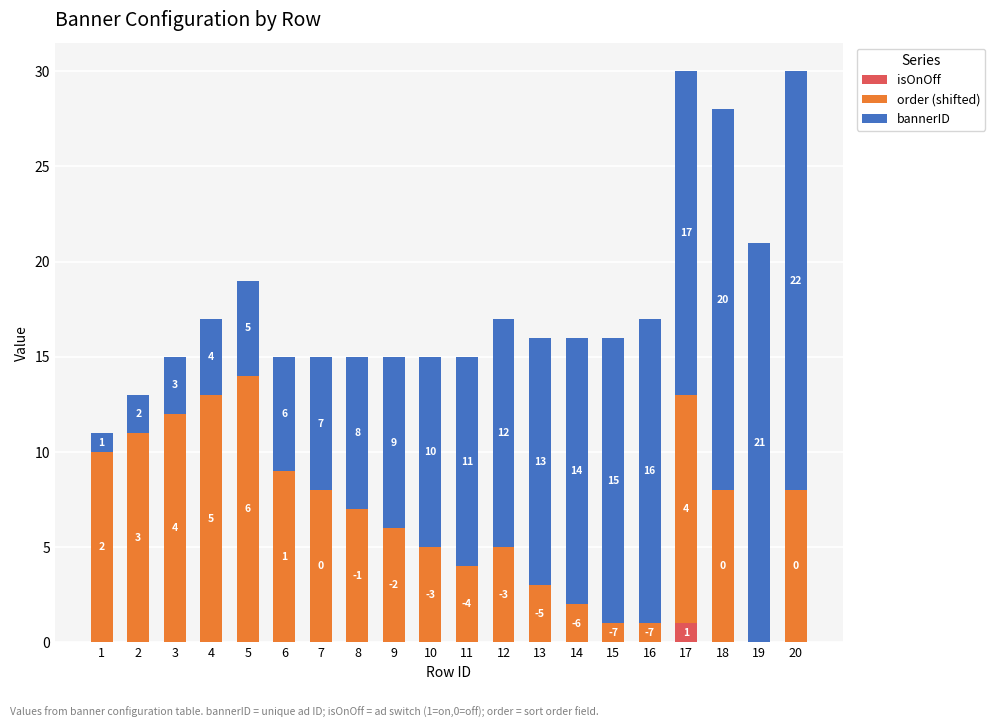

What is the maximum value for isOnOff?

1